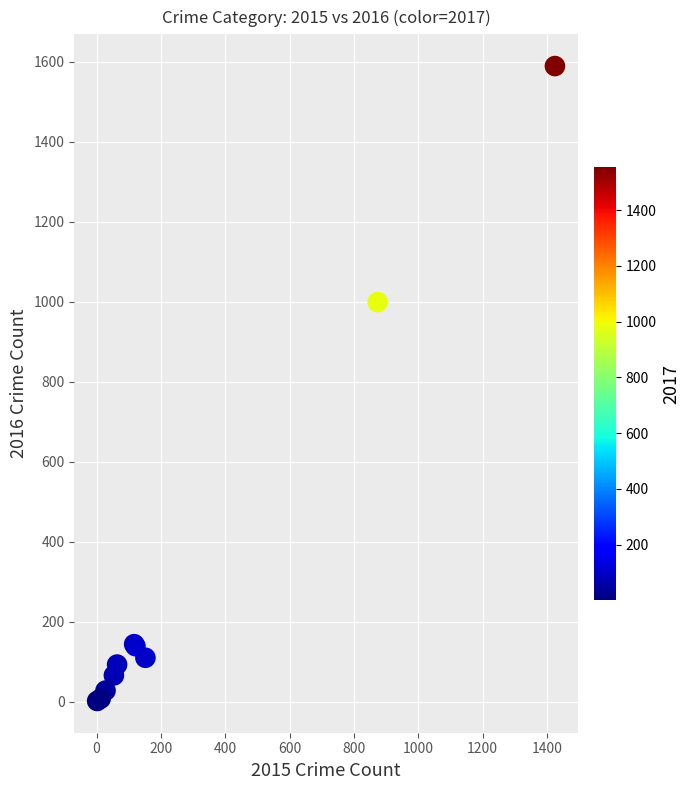

What Y value in the scatter plot is closest to 795?

999